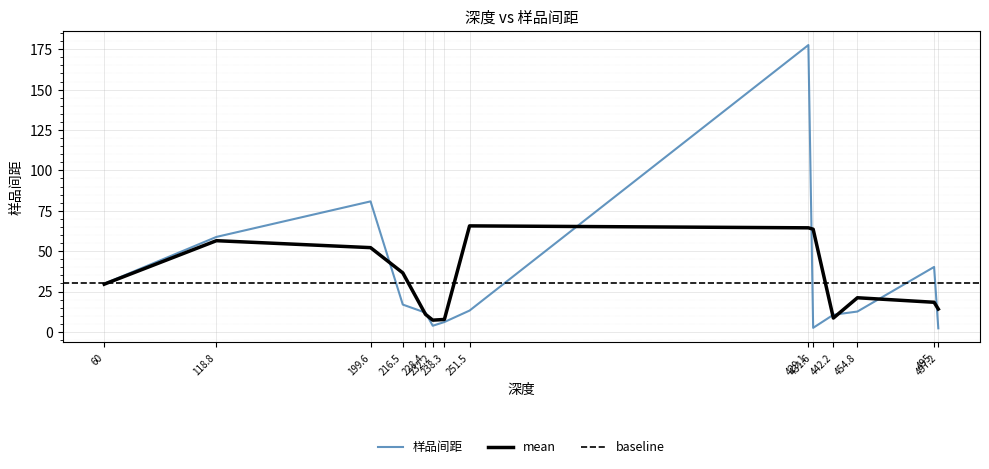

Reading left to right, transcribe all the data shown in this chart.

29.8	58.8	80.8	16.9	11.9	3.8	6.1	13.2	177.6	2.5	10.6	12.6	40.2	2.2